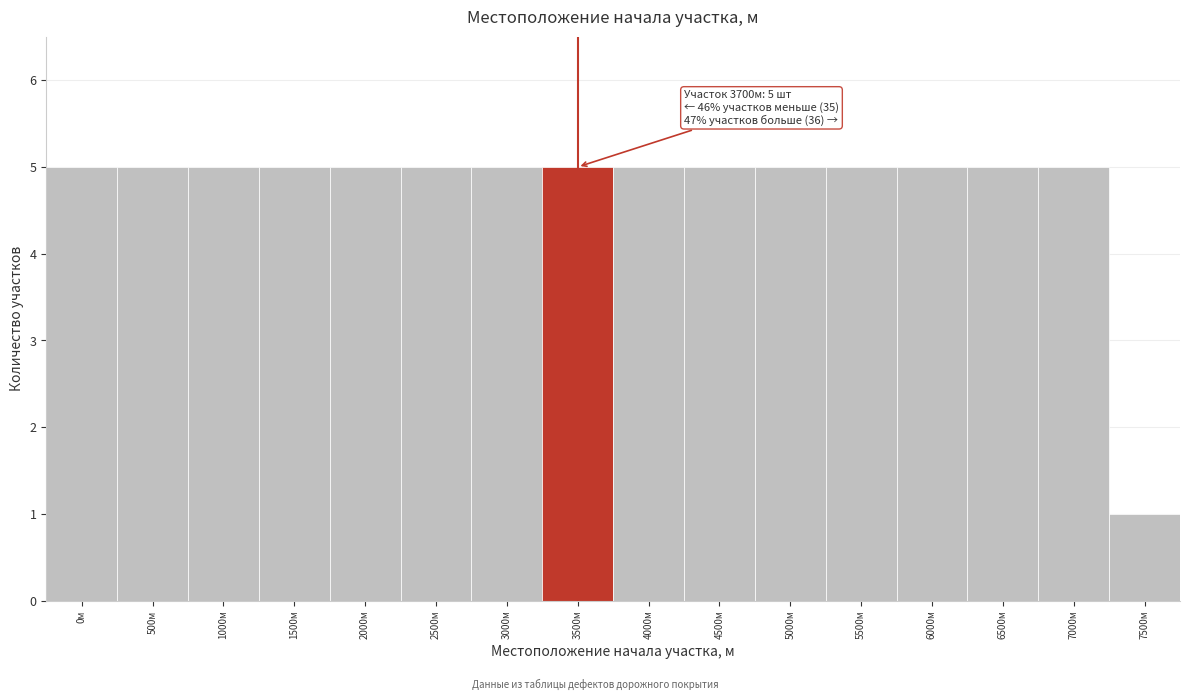

Reading right to left, list all the values displayed in this chart.

7500м=1	7000м=5	6500м=5	6000м=5	5500м=5	5000м=5	4500м=5	4000м=5	3500м=5	3000м=5	2500м=5	2000м=5	1500м=5	1000м=5	500м=5	0м=5